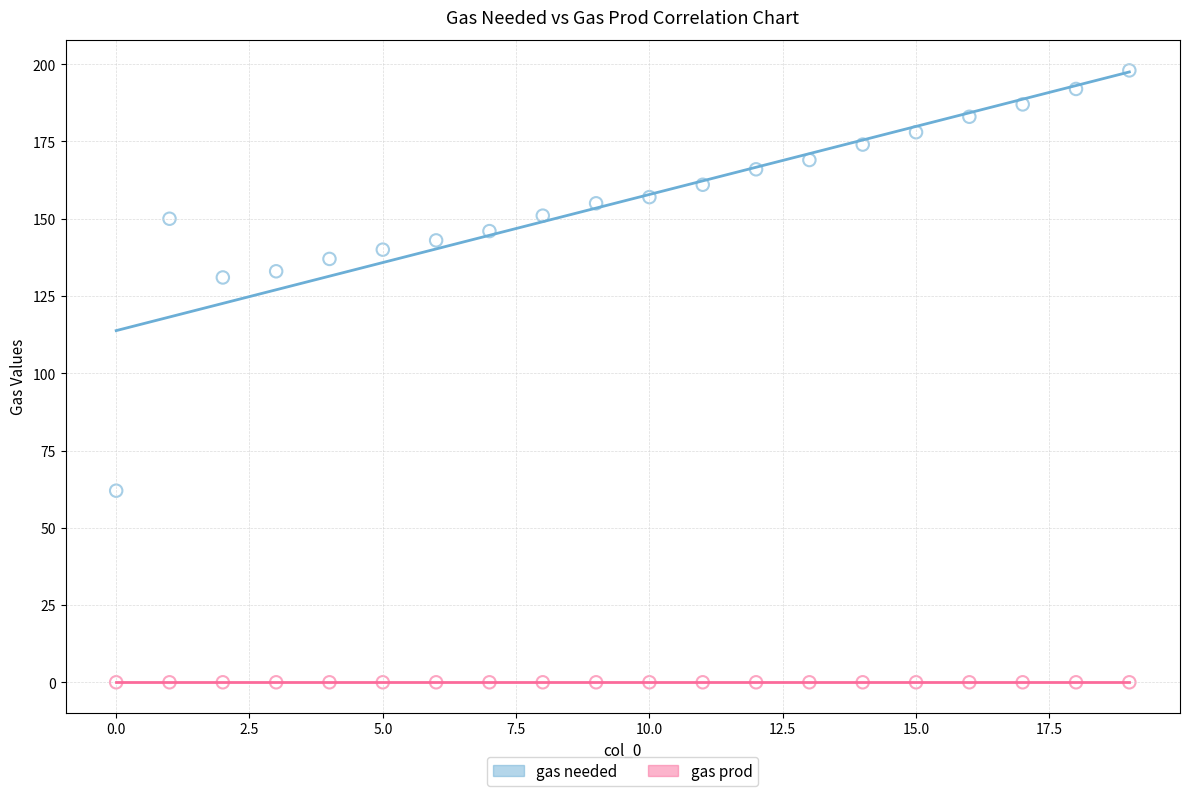

Which series reaches the minimum Y coordinate?

gas prod